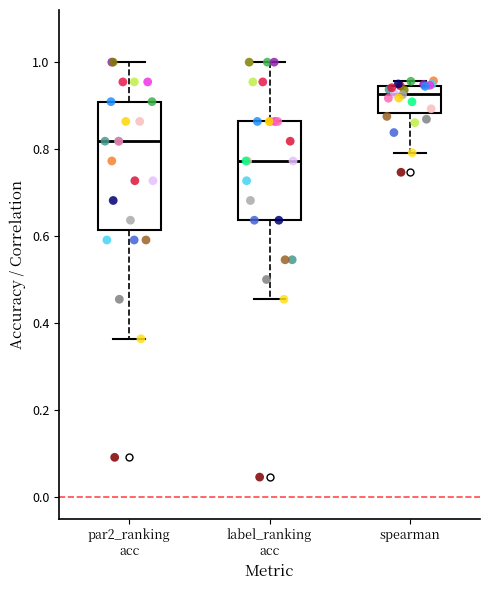

Which box has the lowest median line?

label_ranking acc